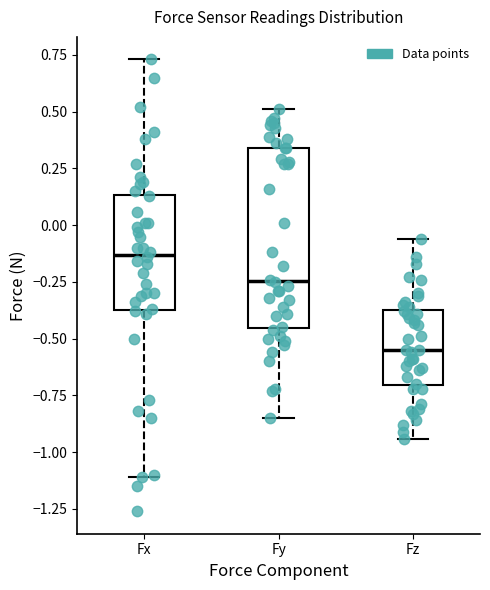

Where does the upper whisker of the box for Fy end on the y-axis? The values are not printed on the chart, so give them approximately, as read against the axis.

0.50